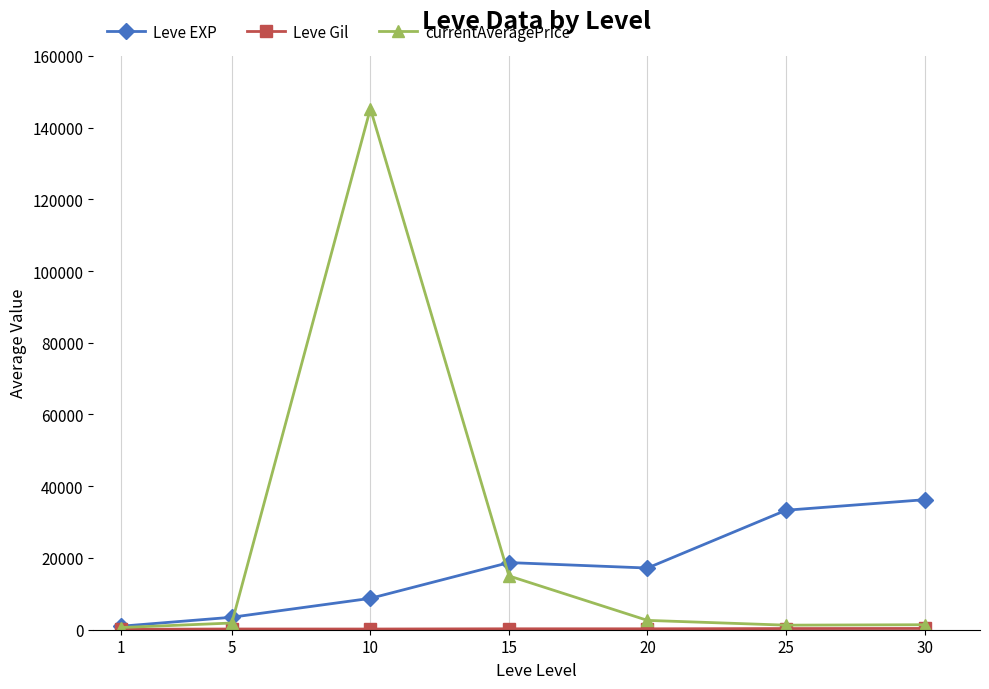

At which category does currentAveragePrice reach its first local peak?

10